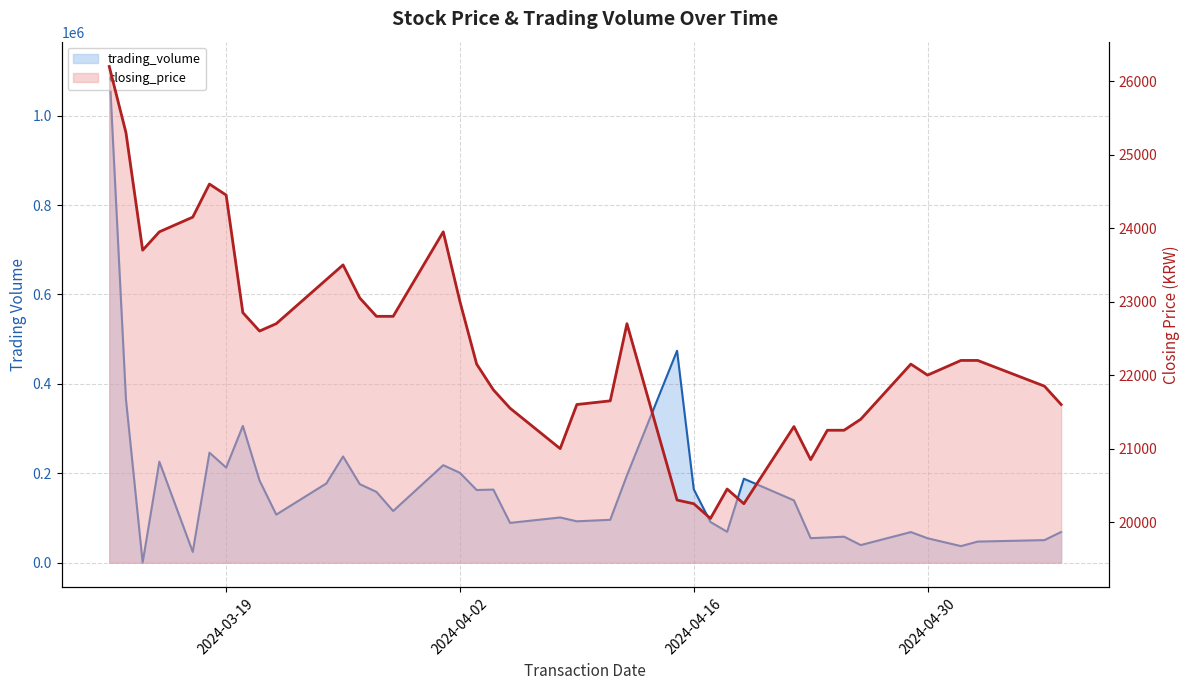

In closing_price line, how many points are lower than both neighbors (excluding endpoints)?

7